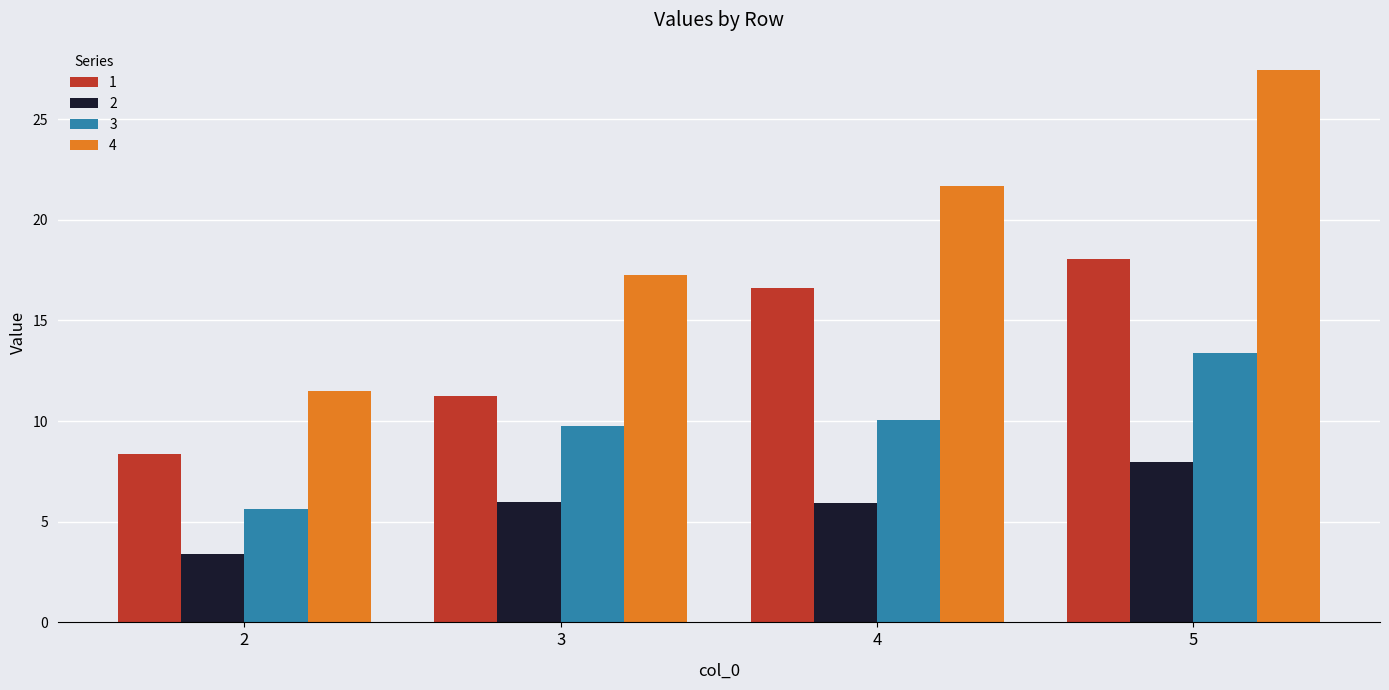

What value does the 1 series have at 2?

8.4